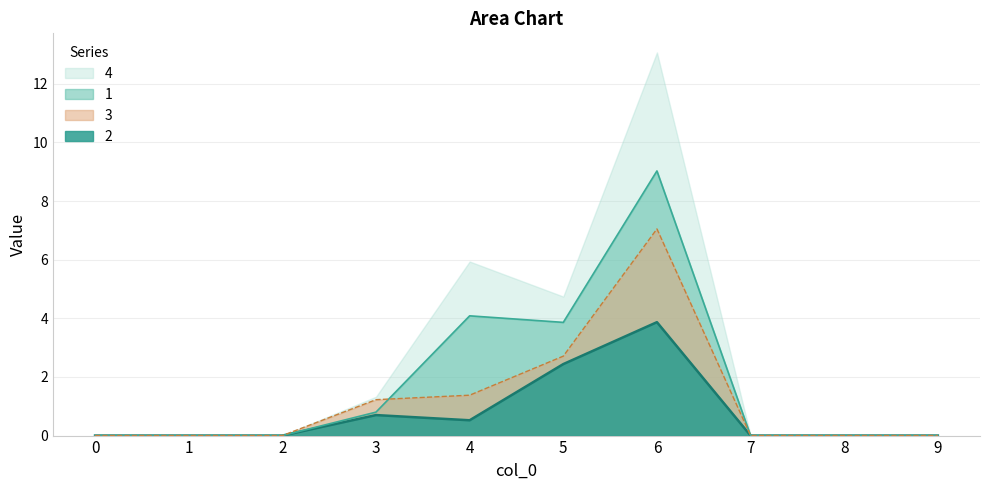

At which category does 3 reach its first local peak?

6